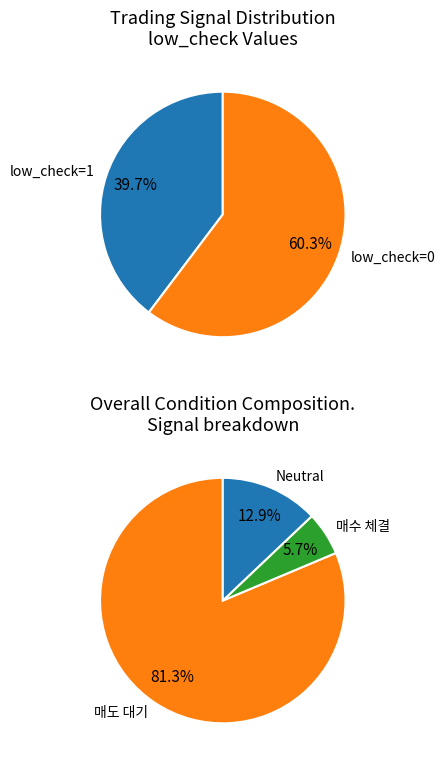

How many slices are in this pie chart?

2